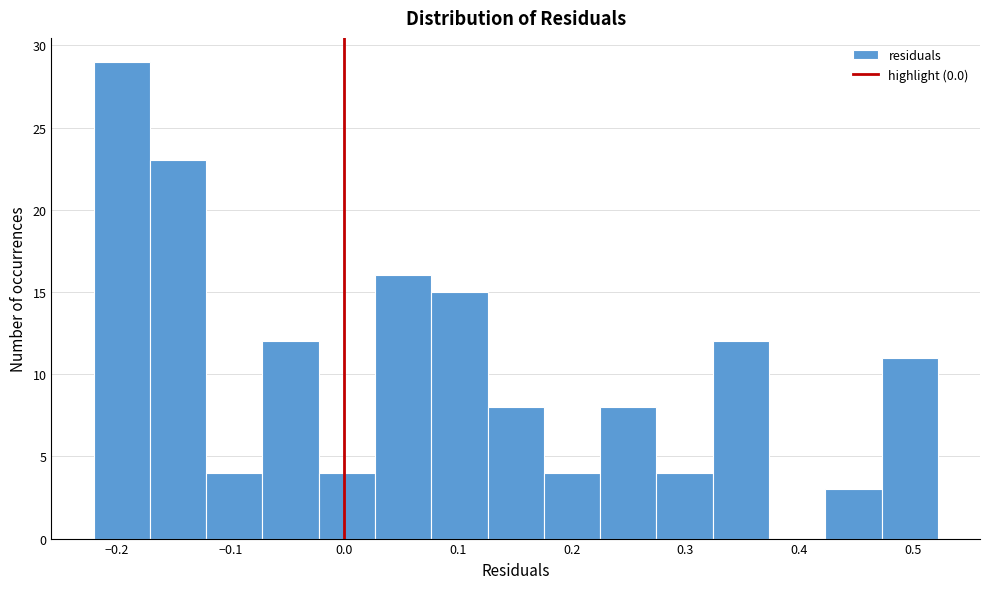

How tall is the bar that spans 0.27 to 0.32 on the x-axis? Neither the bar edges nor the heights are printed on the chart, so give them approximately, as read against the axes.

4